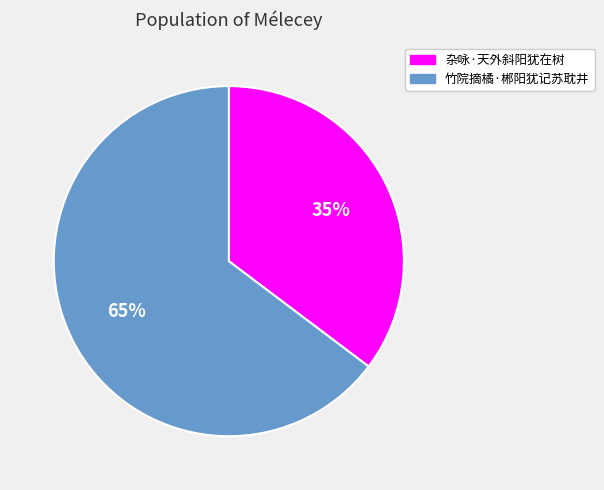

How many slices are in this pie chart?

2